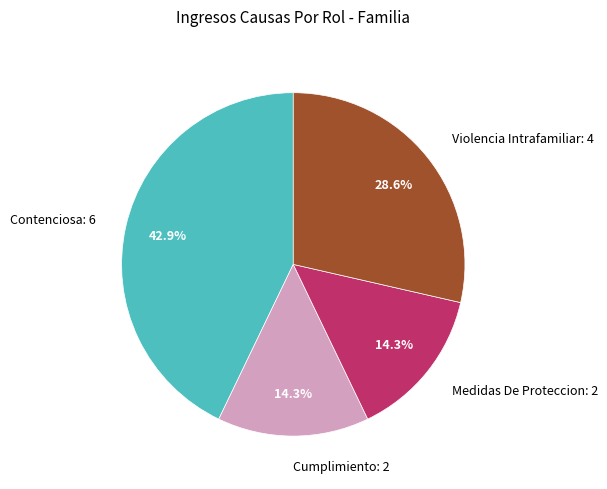

To the nearest percent, what percentage of the pie is Cumplimiento?

14%